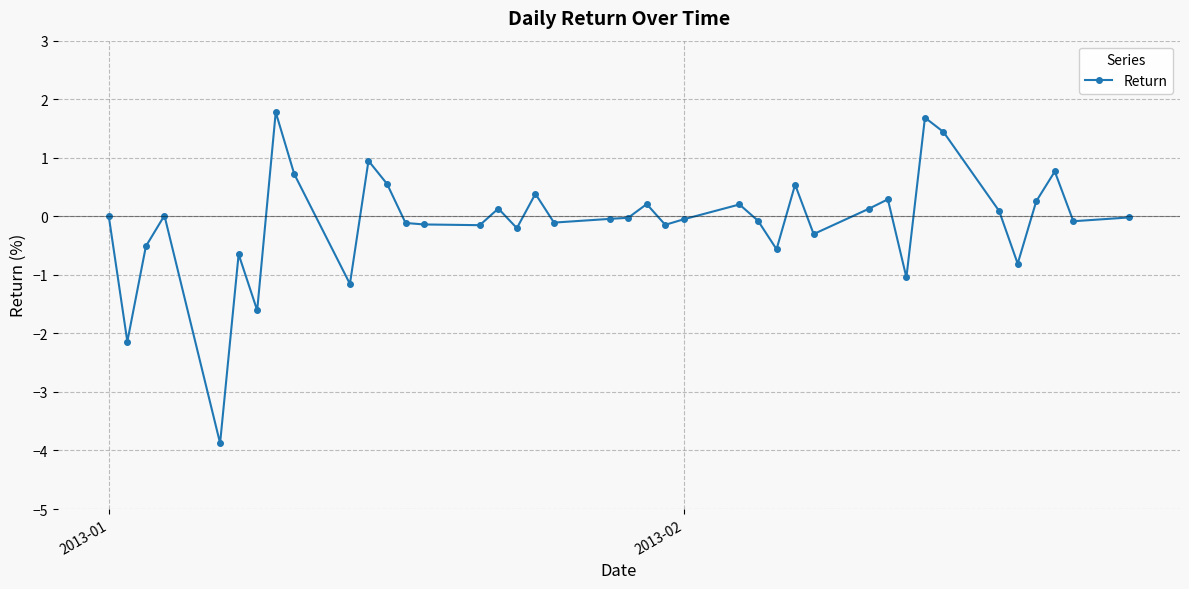

What is the greatest value displayed?

1.8